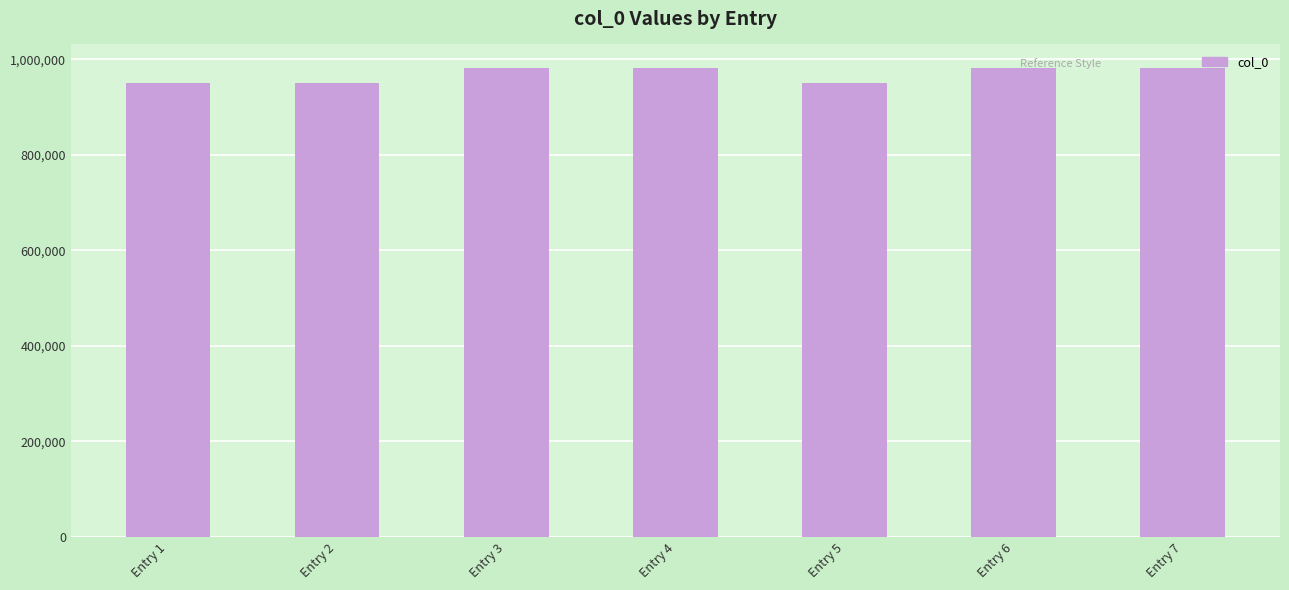

What is the difference between the values at Entry 2 and Entry 1?

32